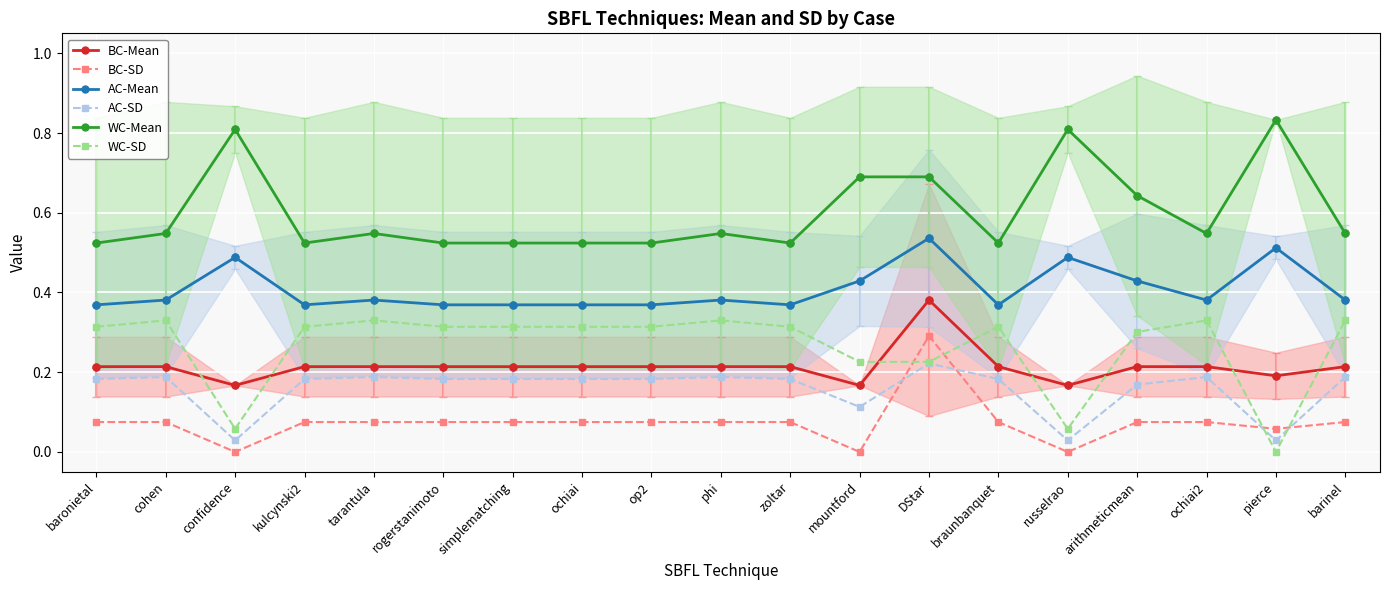

Which series has the largest total across all categories?

WC-Mean